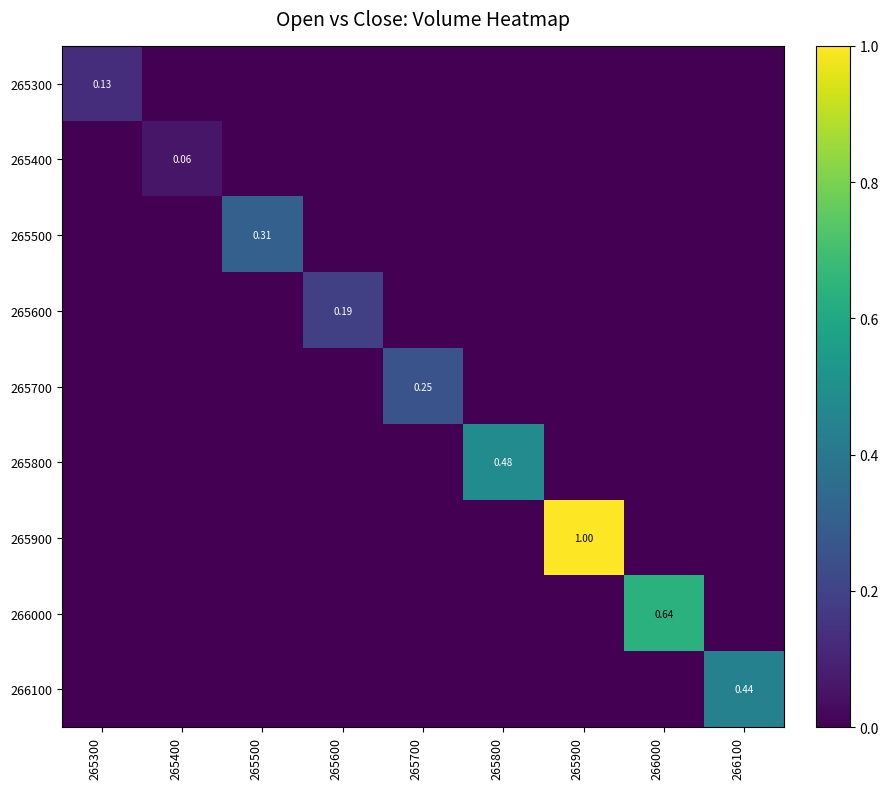

What is the greatest value displayed?

1.0